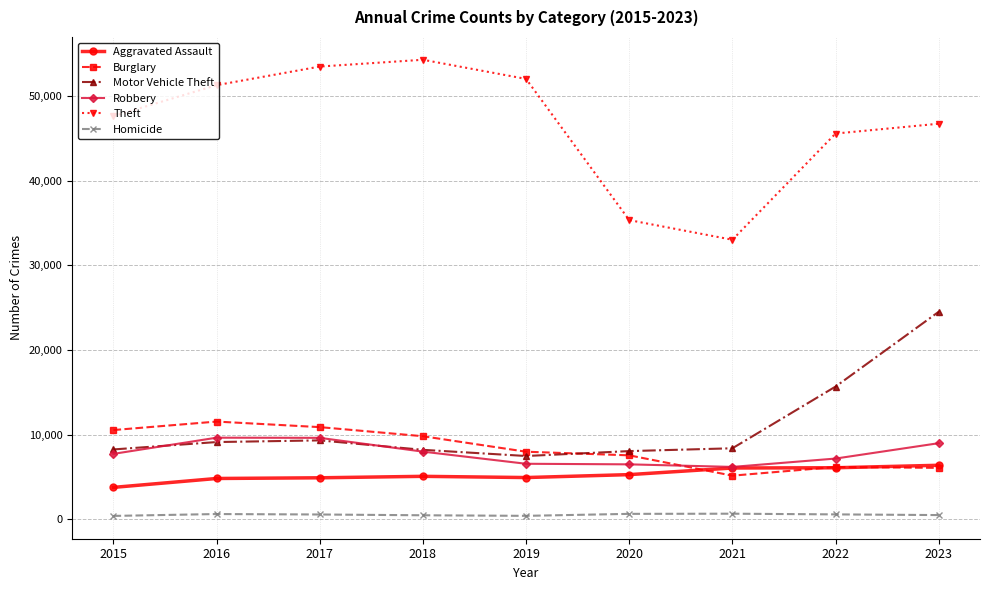

What is the value of the Homicide point at the 1st from the left?

423